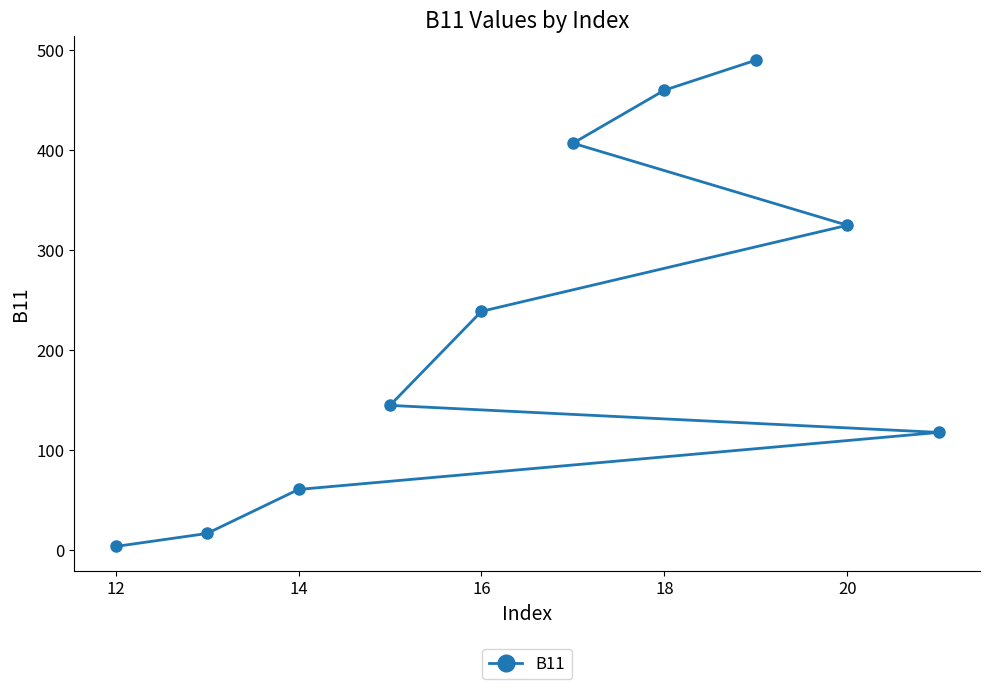

At which category does the chart reach its minimum across all series?

12